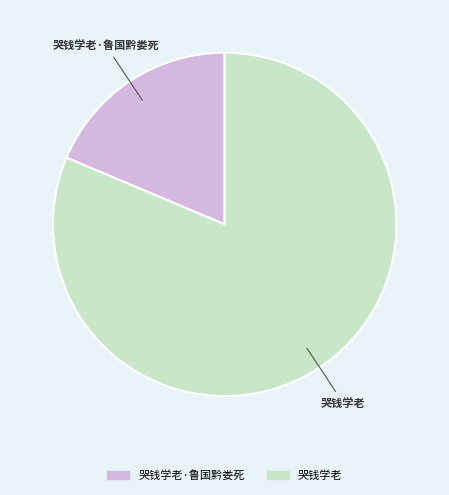

Is there any slice that represents more than half of the pie?

Yes